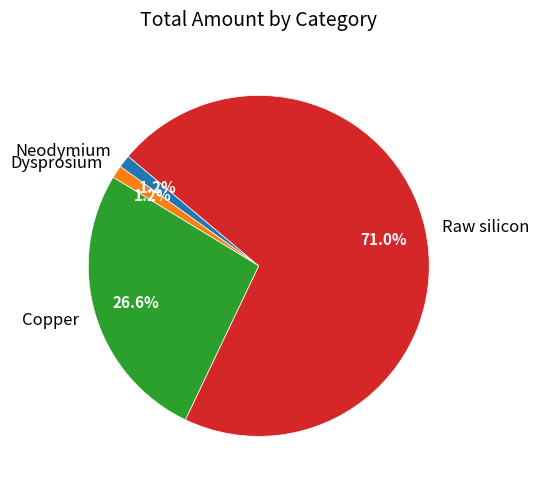

How much of the chart is everything except Dysprosium?

98.8%